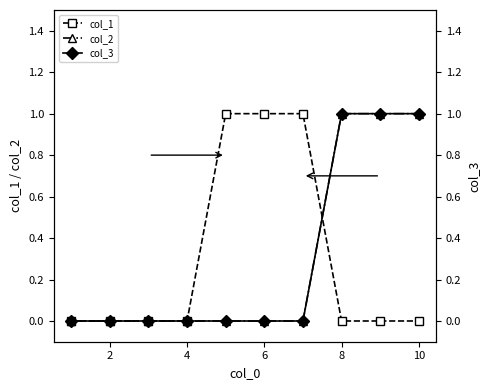

True or false: col_2 has a value of 1 at 2.

False